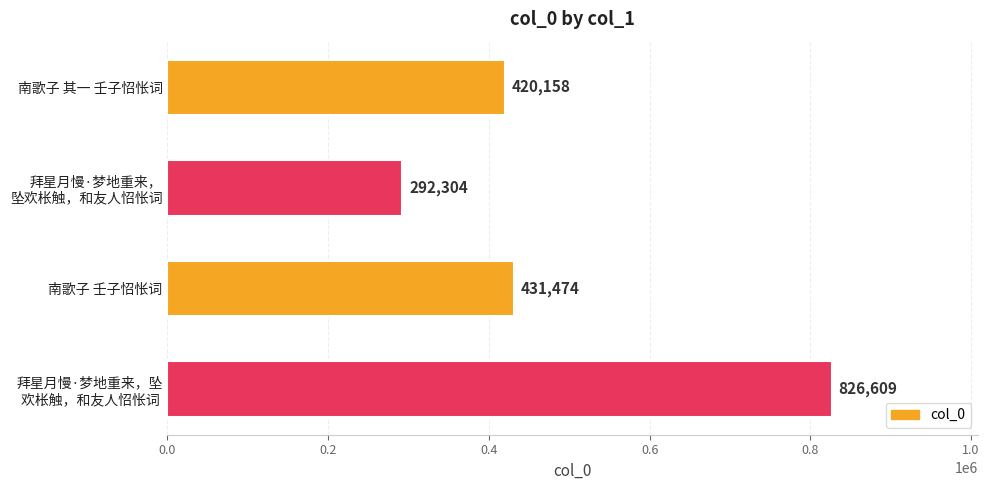

What is the difference between the maximum and second lowest values?

406451